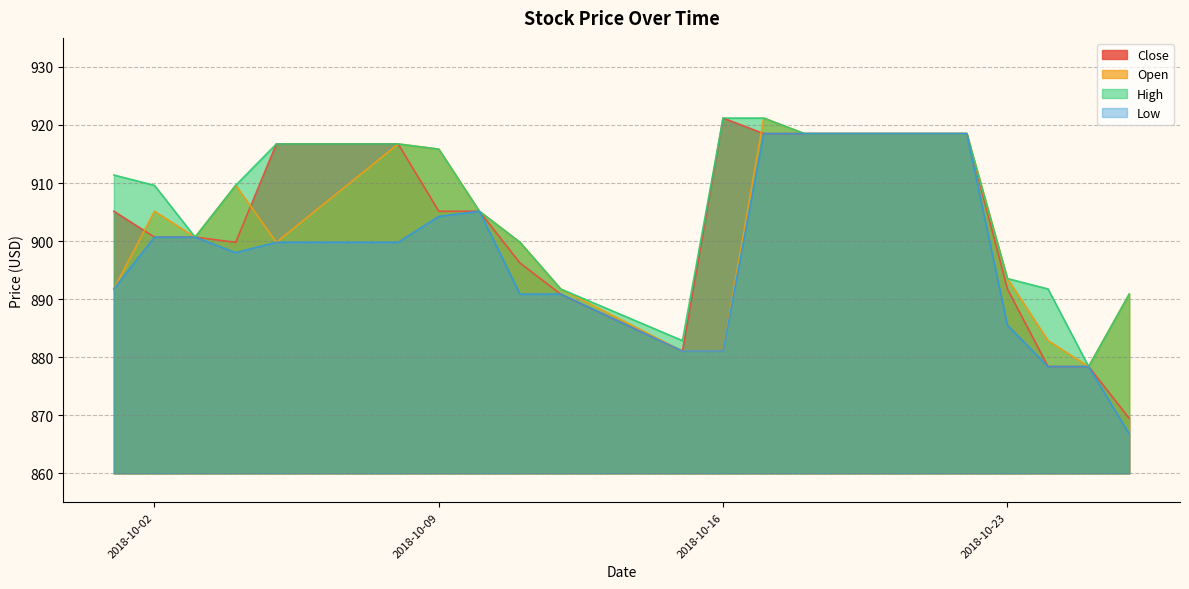

Does the chart display data point markers on the line(s)?

No